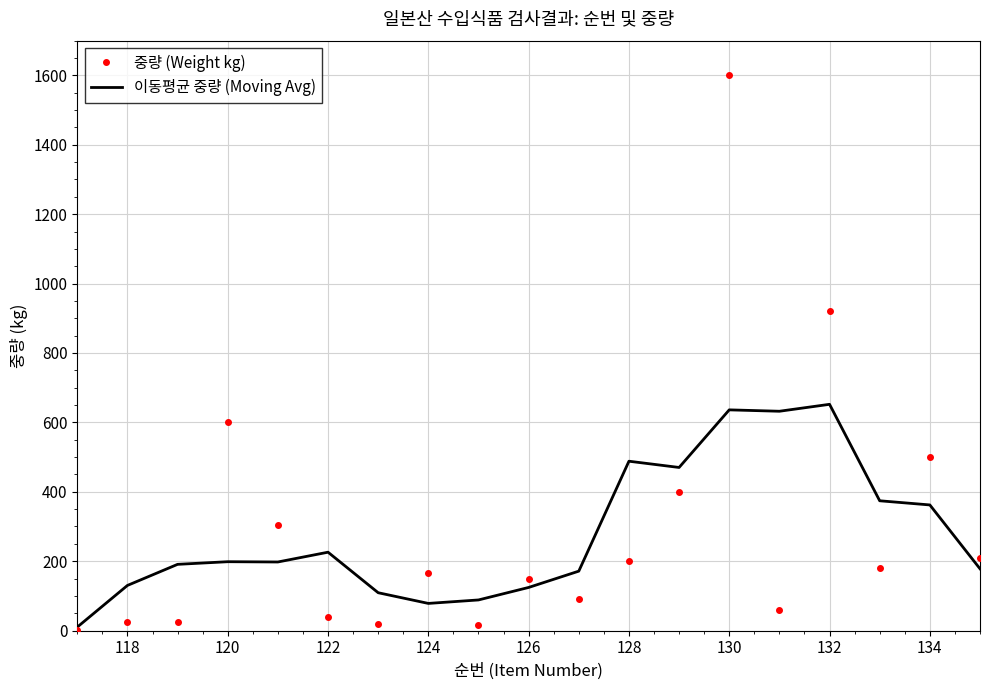

What is the maximum value shown in the chart?

1600.0